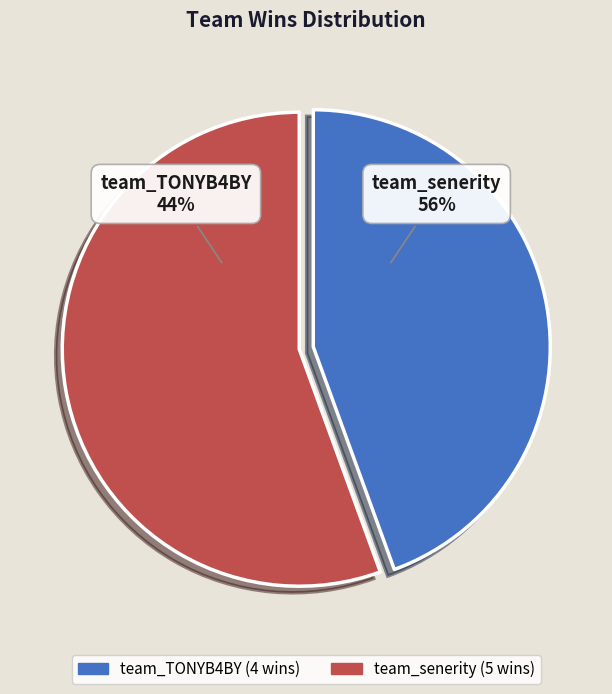

How many segments does this pie chart have?

2